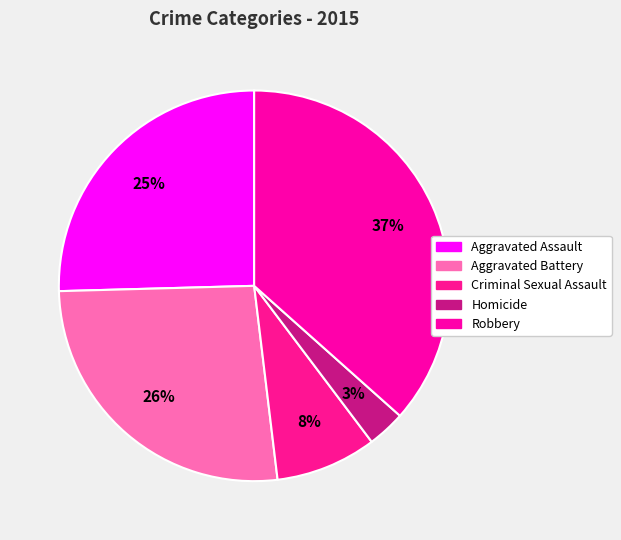

Count the number of slices in the pie.

5